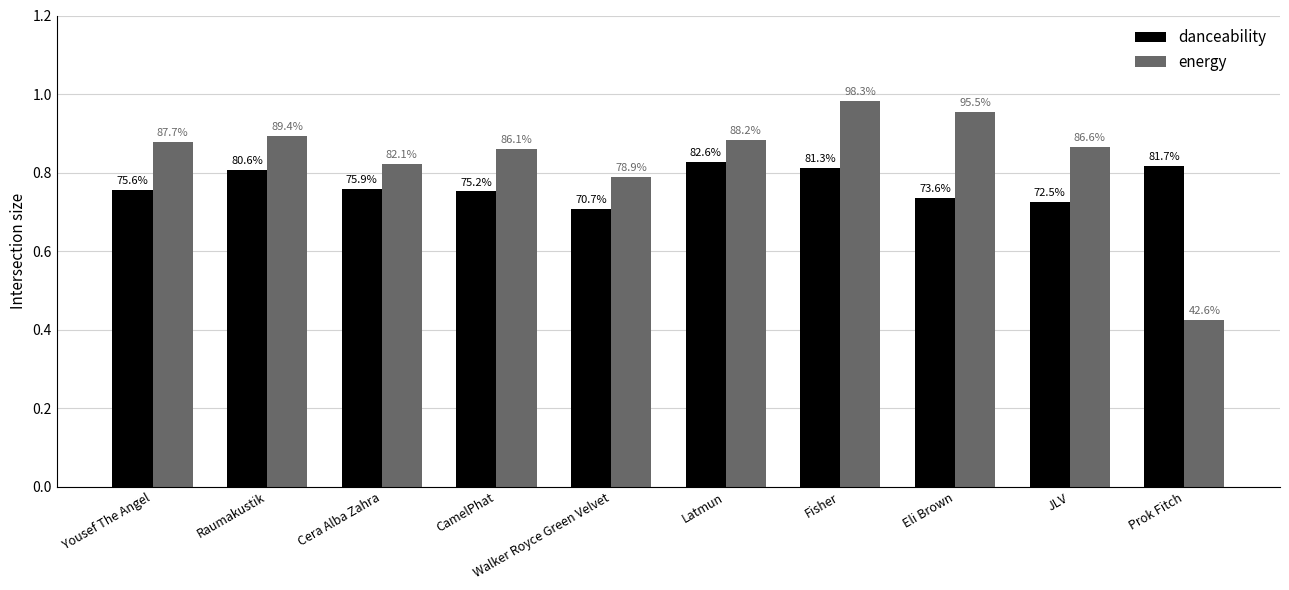

At which category is the sum across all series the highest?

Fisher